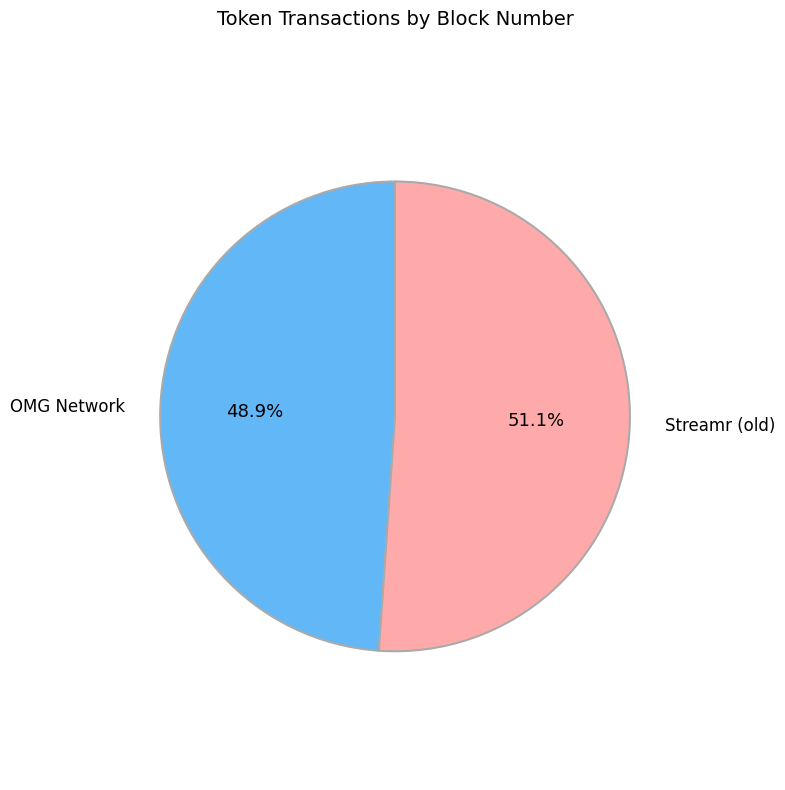

Is OMG Network the majority of the pie?

No